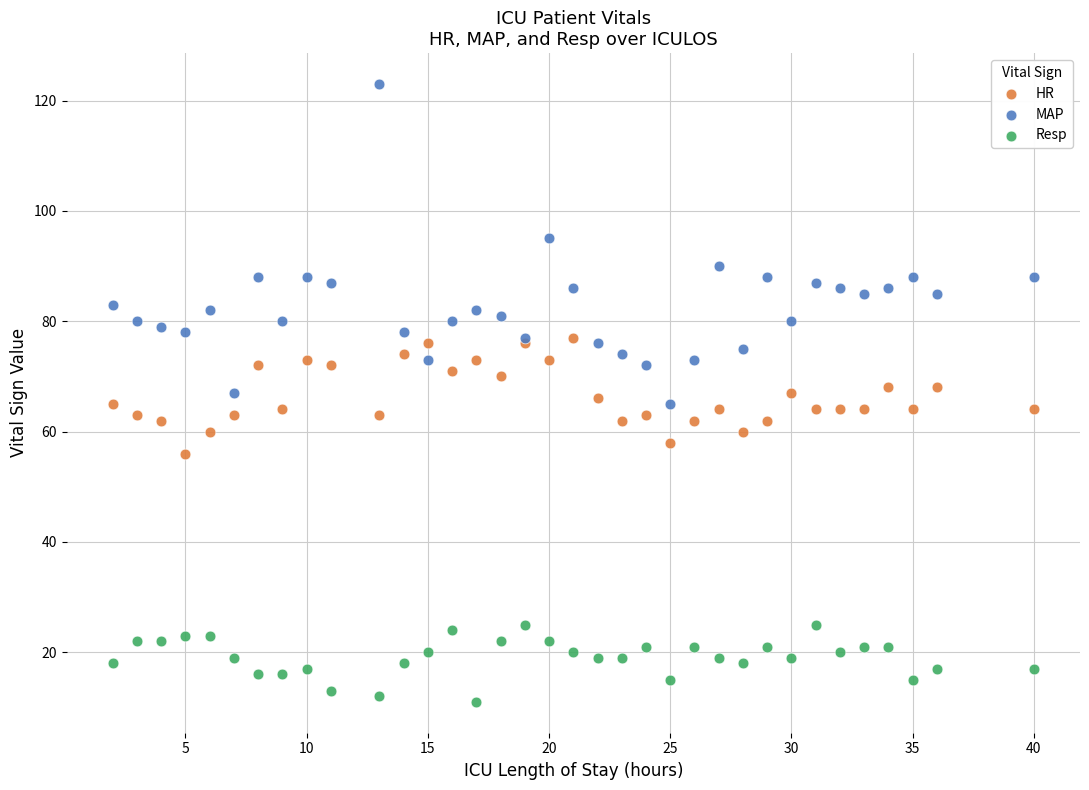

Which series reaches the maximum Y coordinate?

MAP